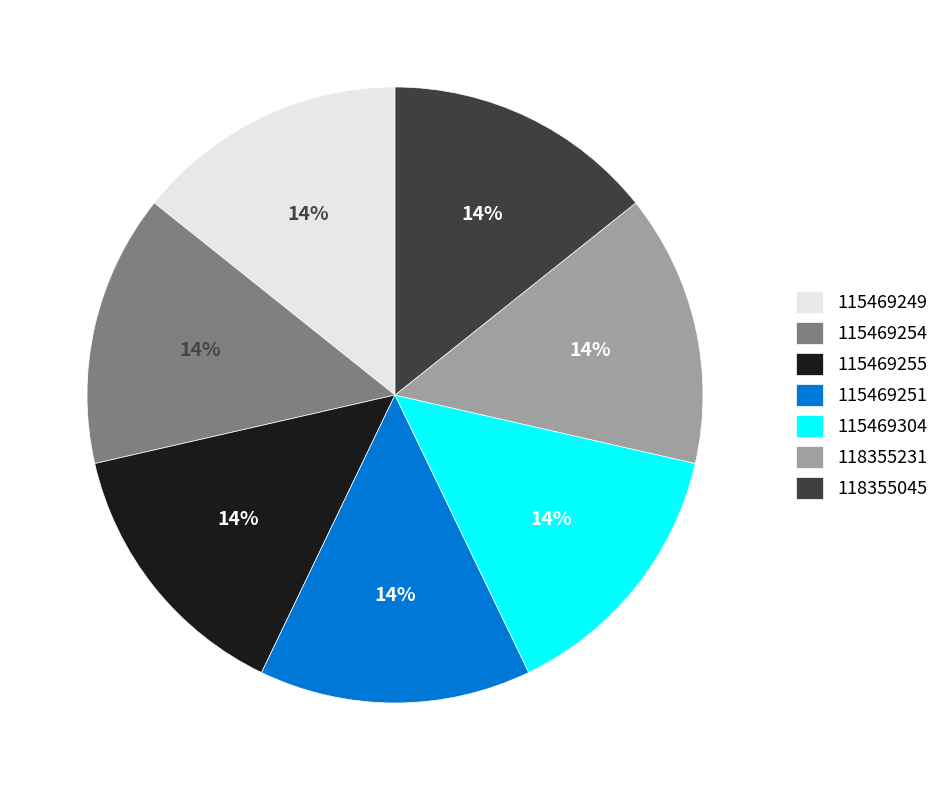

To the nearest percent, what portion does 115469249 represent?

14%